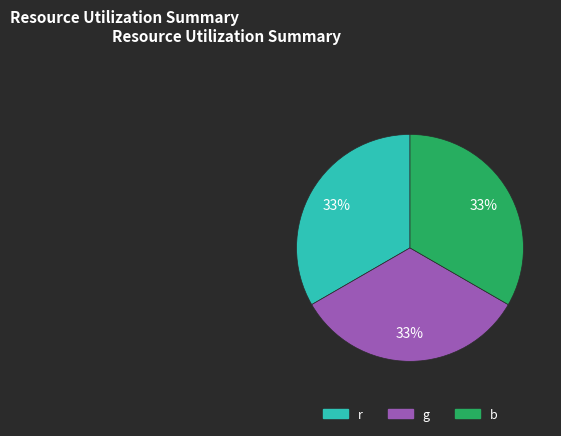

Is there any slice that represents more than half of the pie?

No